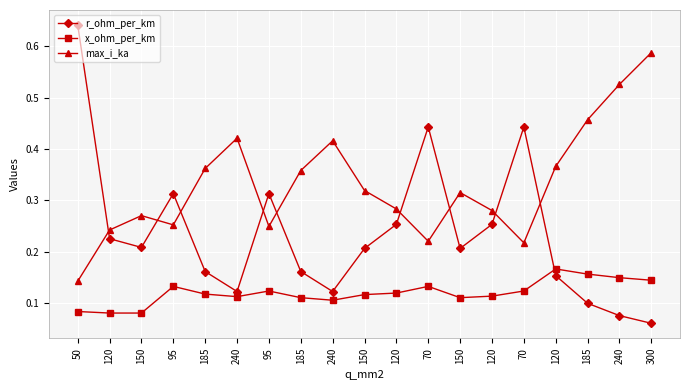

Where is the first local minimum for x_ohm_per_km?

240